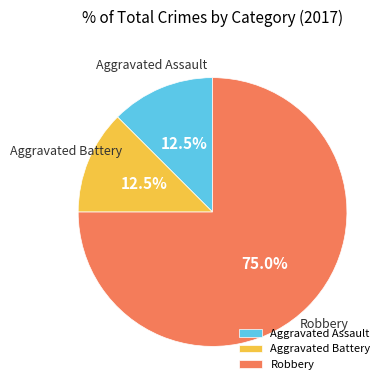

Which slice is the largest?

Robbery